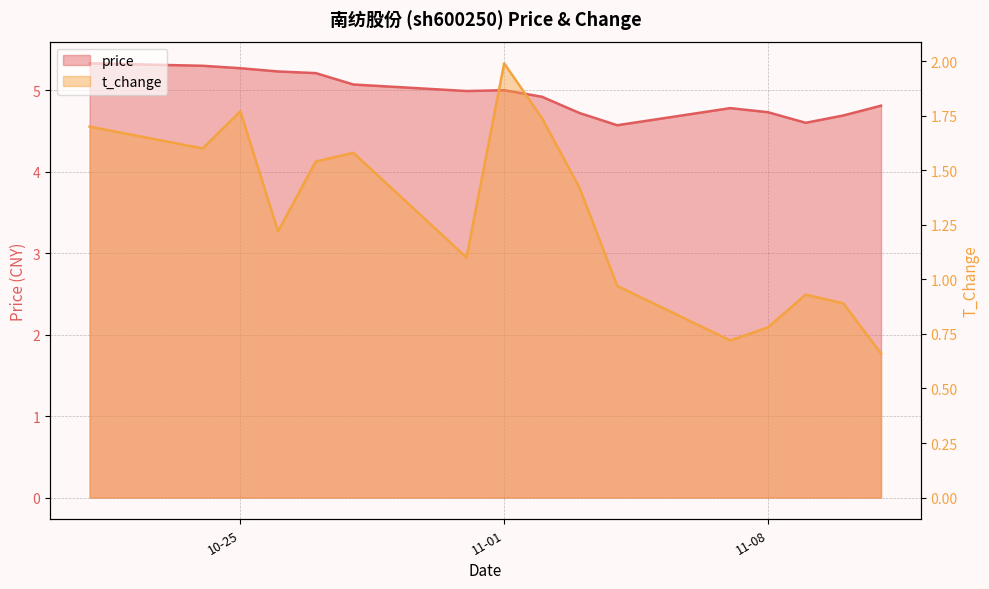

Which has a higher value, 2022-11-04 or 2022-10-24?

2022-10-24